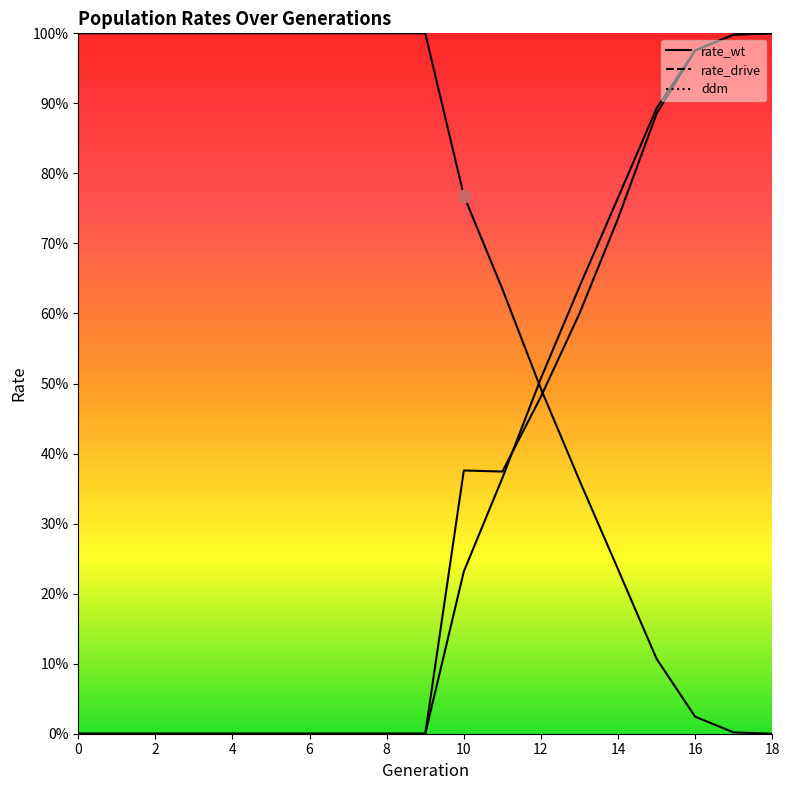

At how many categories does at least one series exceed 0?

19